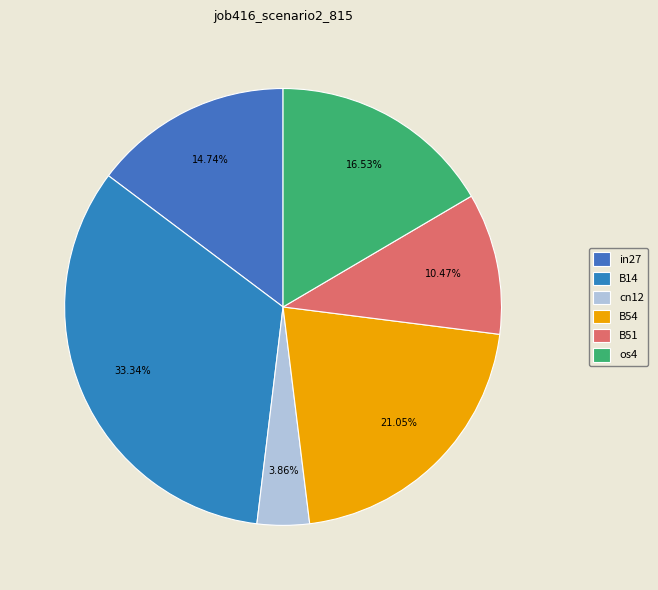

To the nearest percent, what is the average slice percentage?

17%